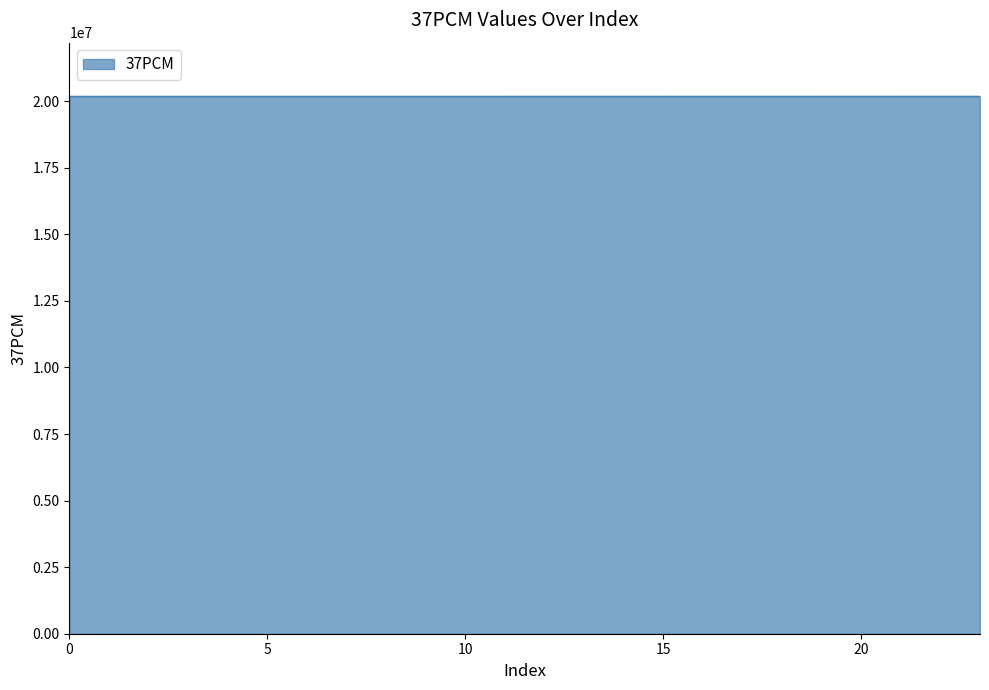

What is the greatest value displayed?

20181223